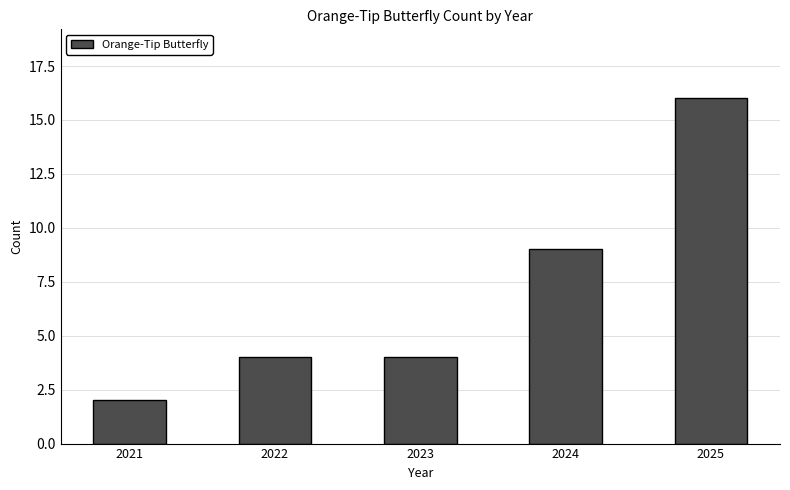

Between 2023 and 2024, which is larger?

2024